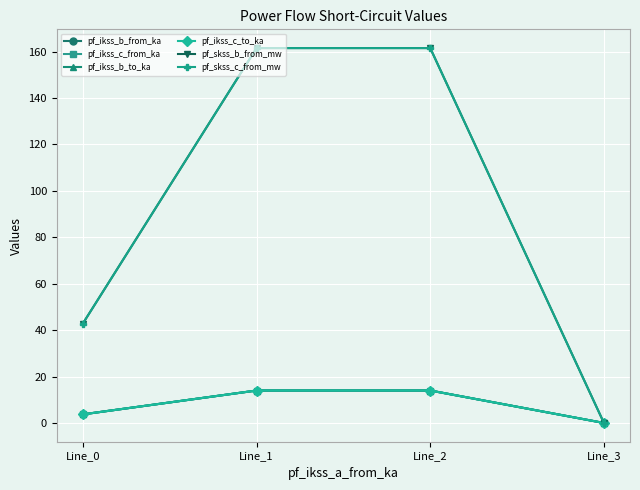

Does the chart have visible grid lines?

Yes